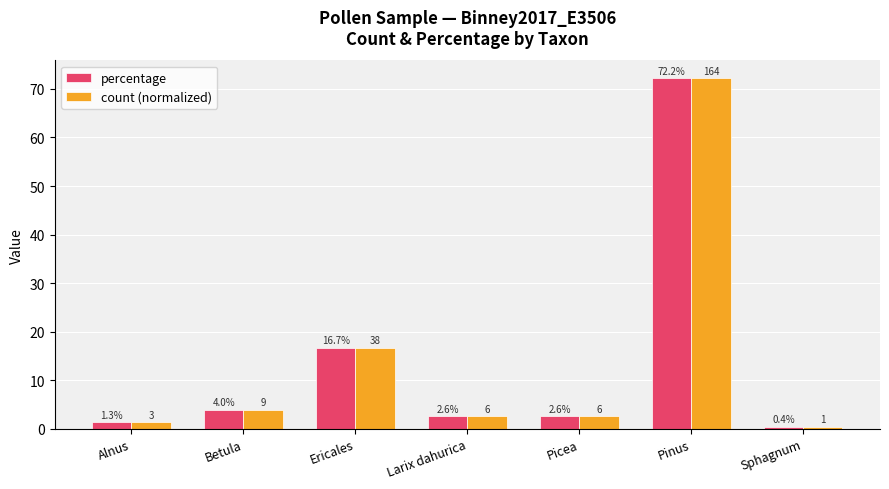

What is the total value across all series at Alnus?

2.6